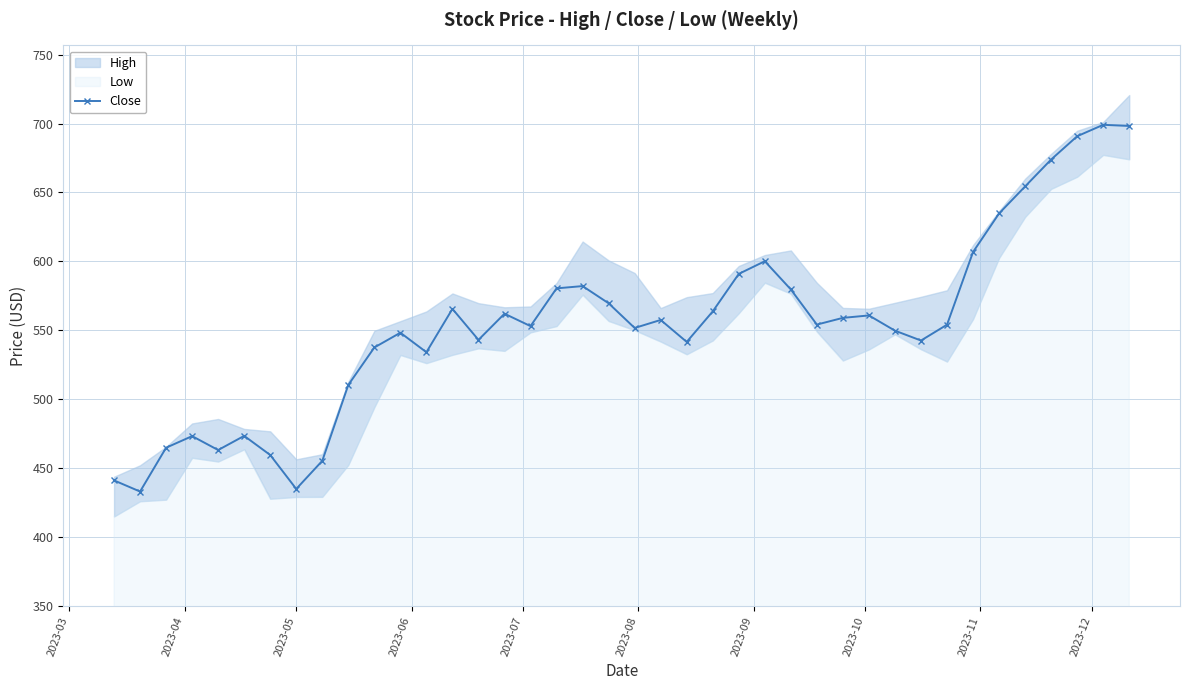

What is the value of the Close point at the 31st from the left?

549.7